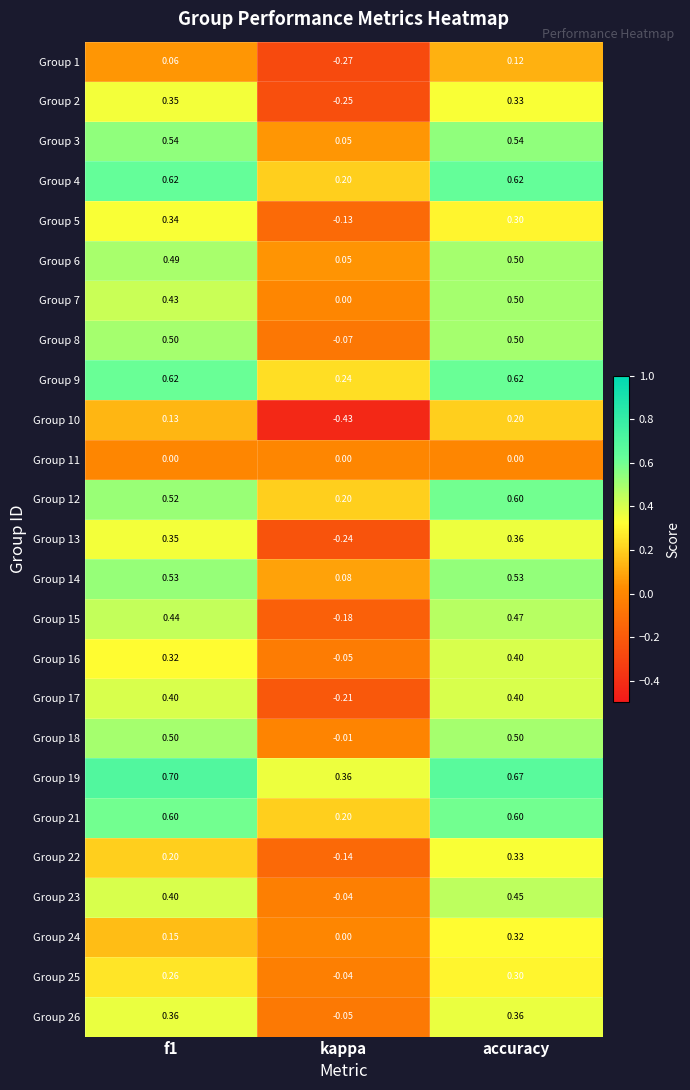

At which label is Group 16 closest to 0?

kappa